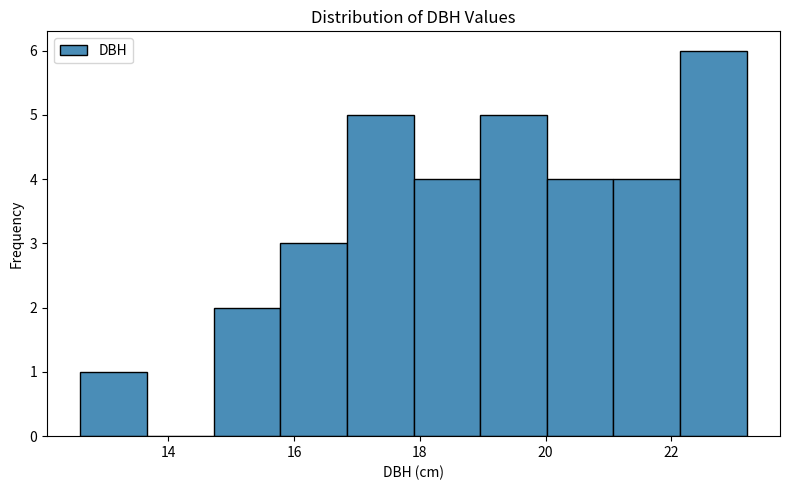

What is the height of the bar covering 20.02 to 21.08 on the x-axis? Neither the bar edges nor the heights are printed on the chart, so give them approximately, as read against the axes.

4